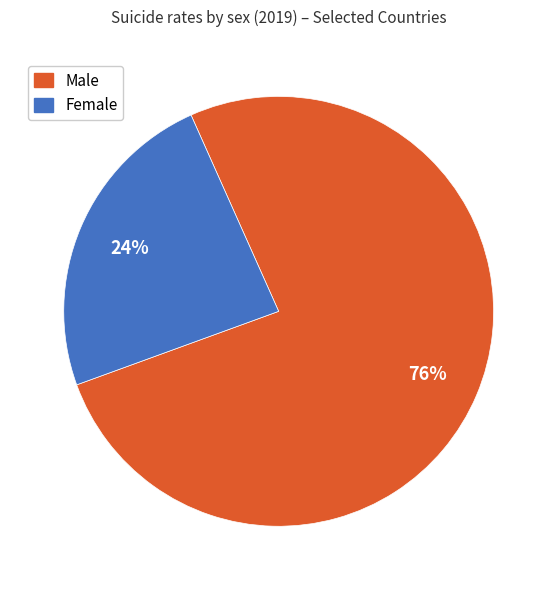

To the nearest percent, what is the difference between the largest and smallest slice percentages?

52%